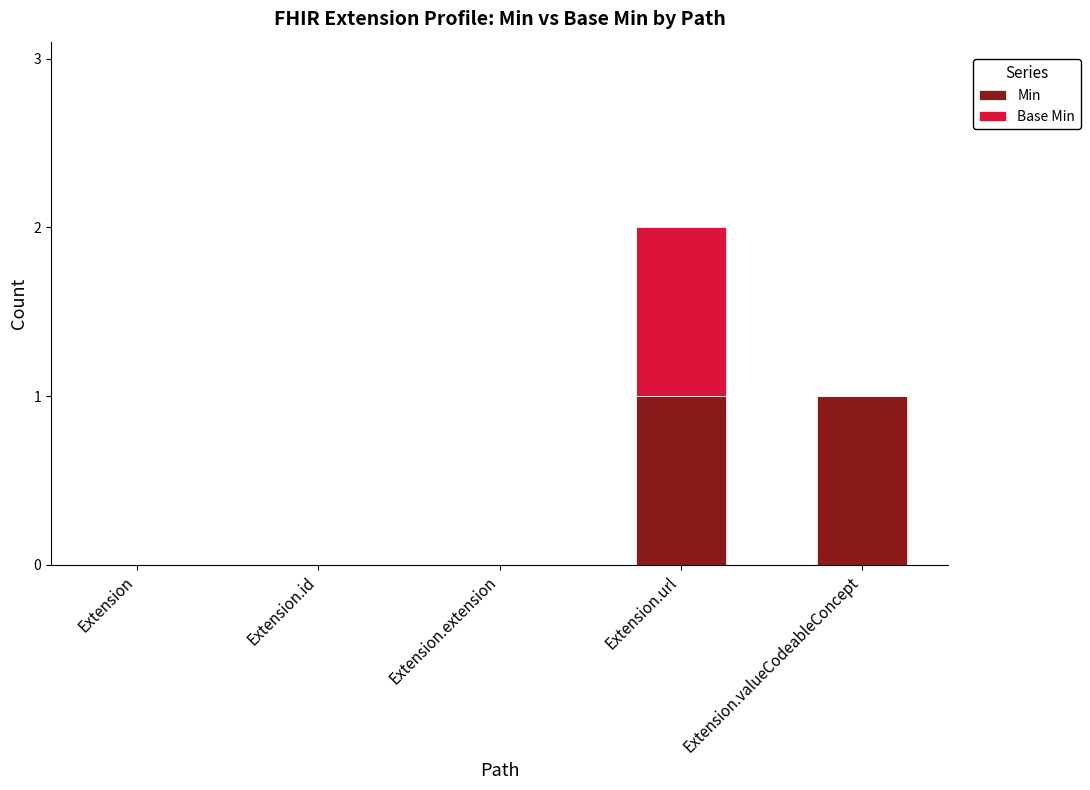

Is it true that Min equals 0 at Extension.id?

True